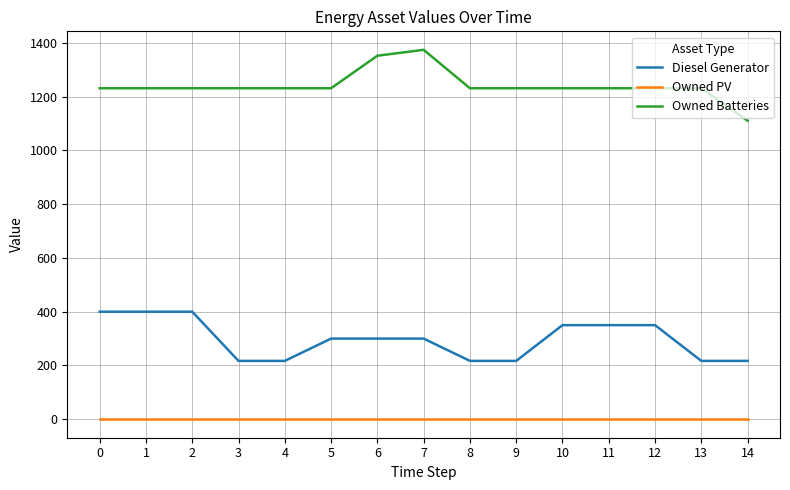

Rank the series by their maximum value, from lowest to highest.

Owned PV, Diesel Generator, Owned Batteries